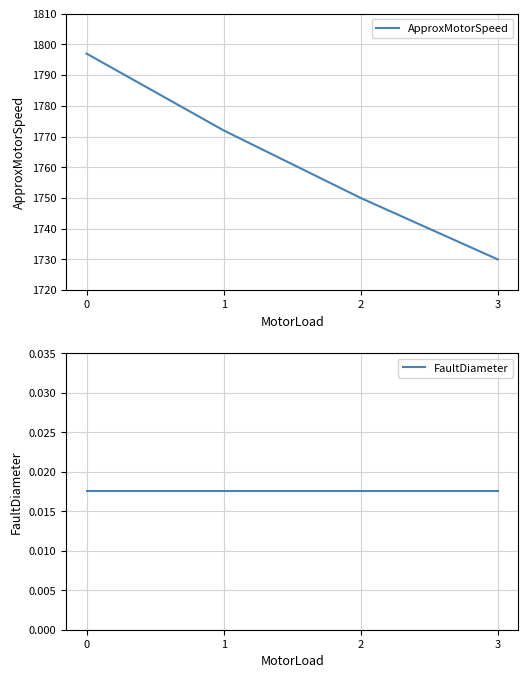

The FaultDiameter series shows 0.0 at 1. True or false?

False